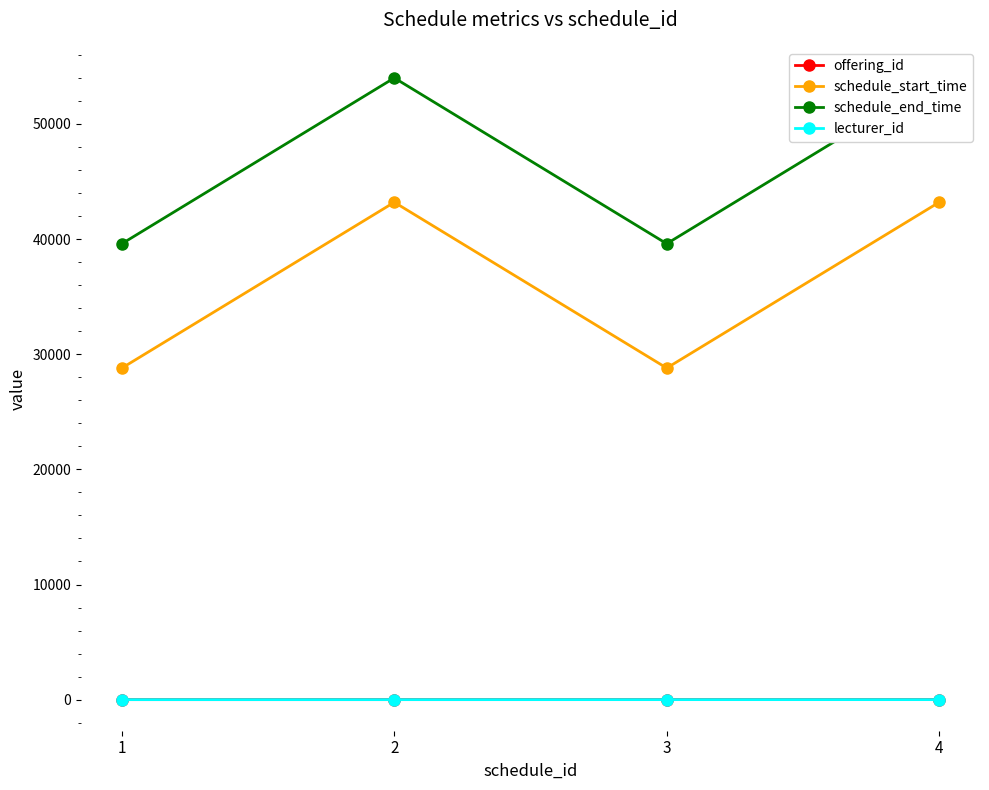

Reading left to right, list all the values displayed in this chart.

offering_id: 1	2	3	4
schedule_start_time: 28800	43200	28800	43200
schedule_end_time: 39600	54000	39600	54000
lecturer_id: 1	1	2	2